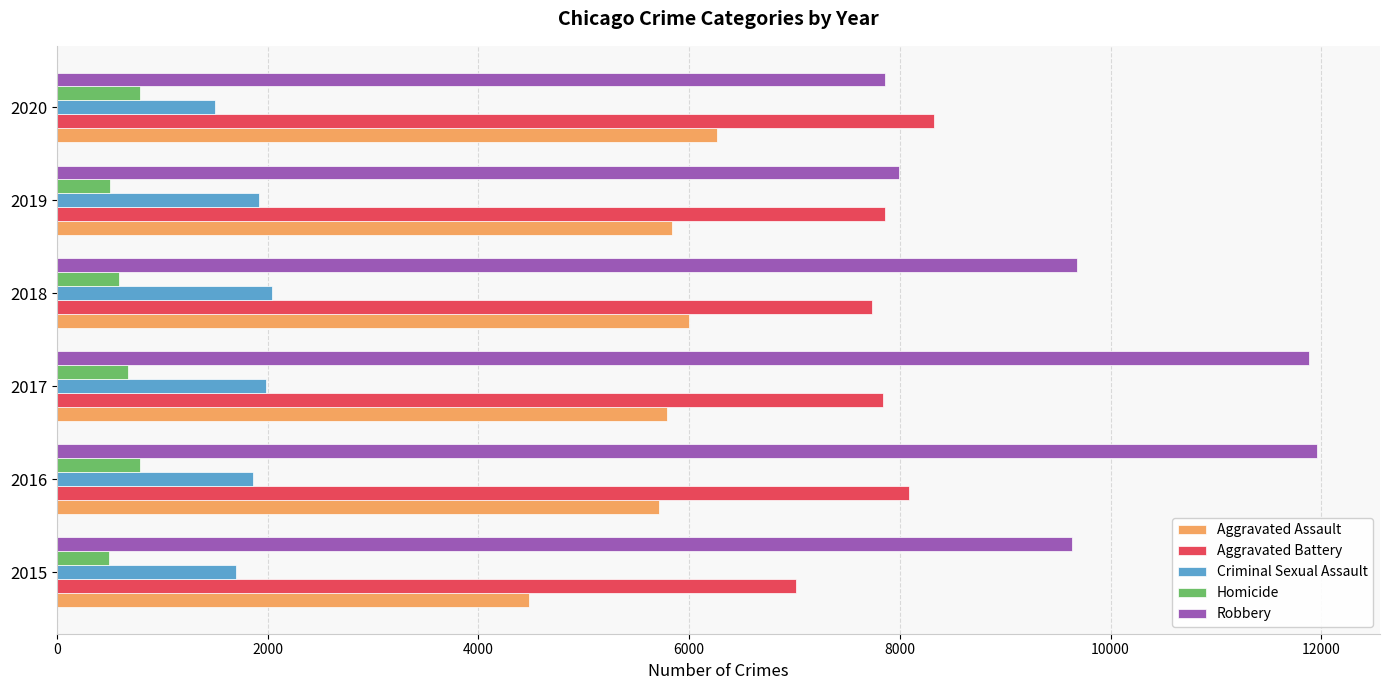

What is the smallest value displayed?

496